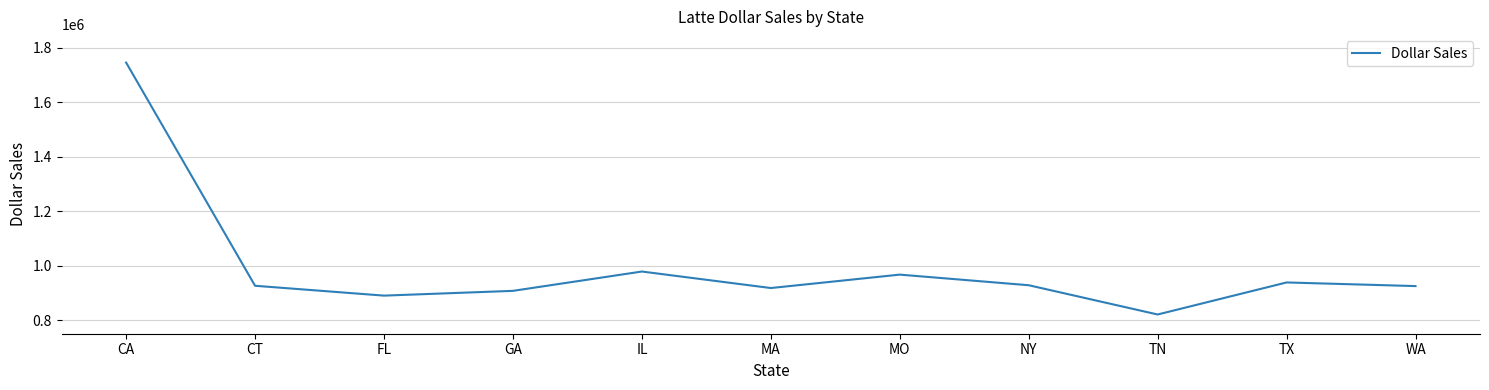

Where is the data nearest to the value 1283046?

IL